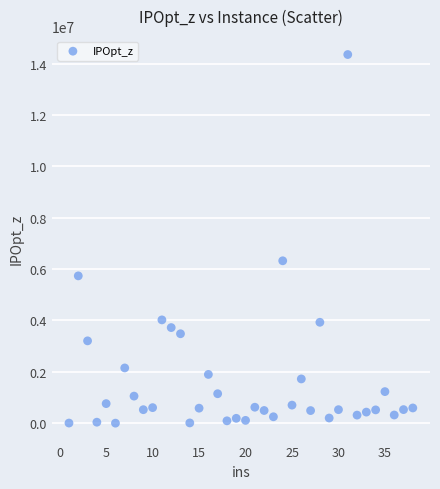

What Y value in the scatter plot is closest to 7174992?

6320925.9